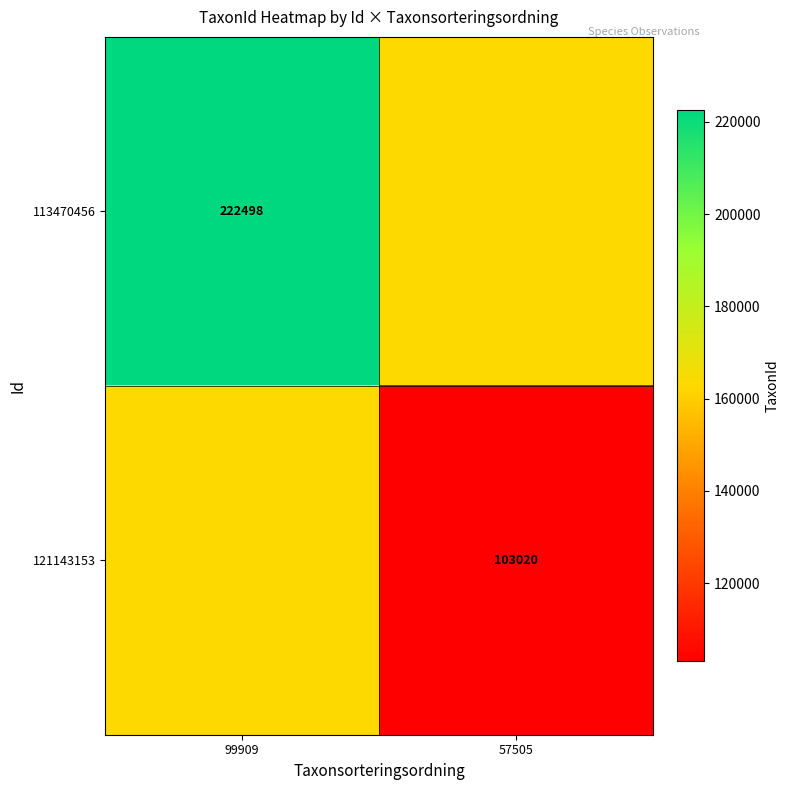

True or false: 113470456 has a value of 222498 at 99909.

True